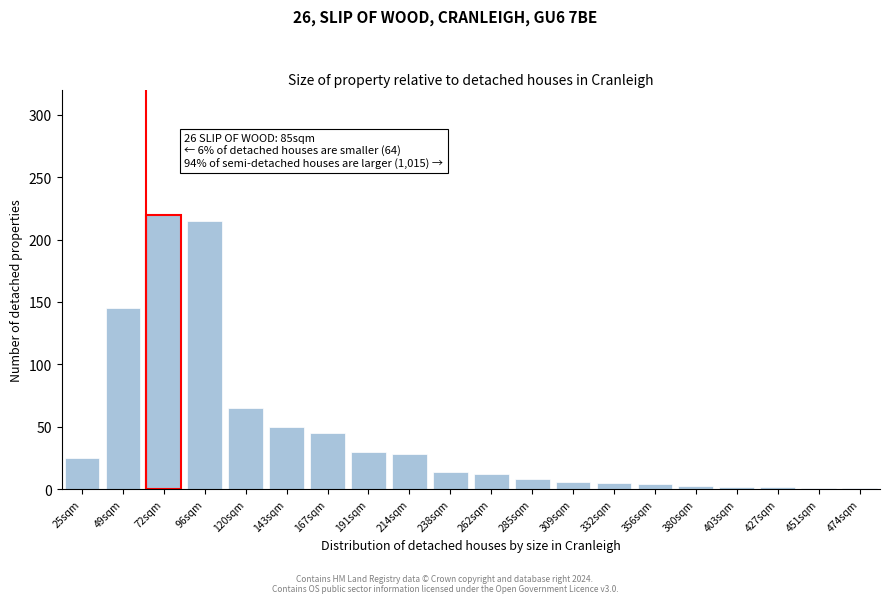

What is the average value?

44